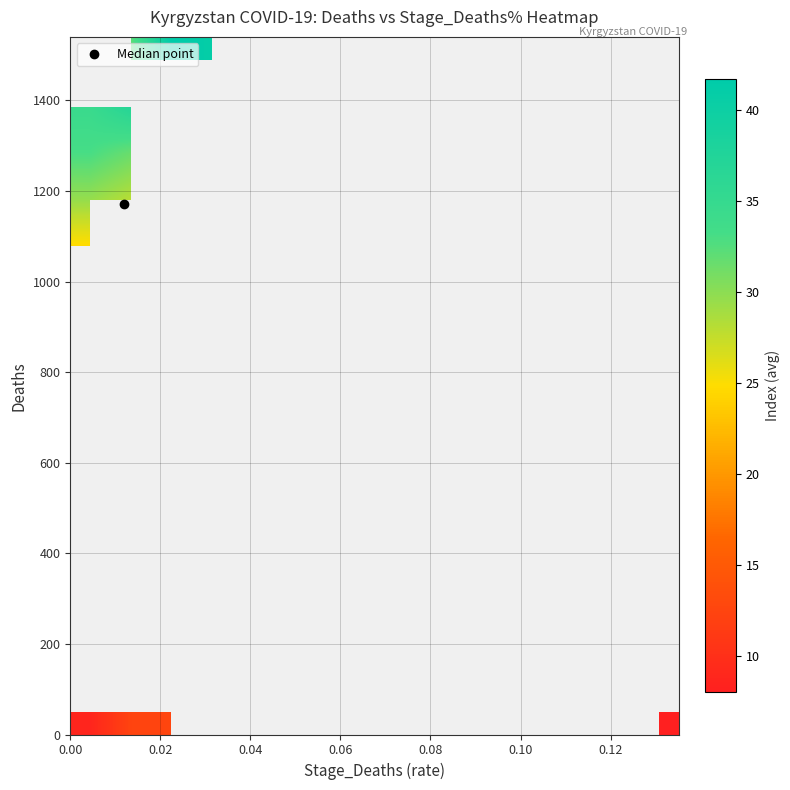

What is the greatest value displayed?

41.7